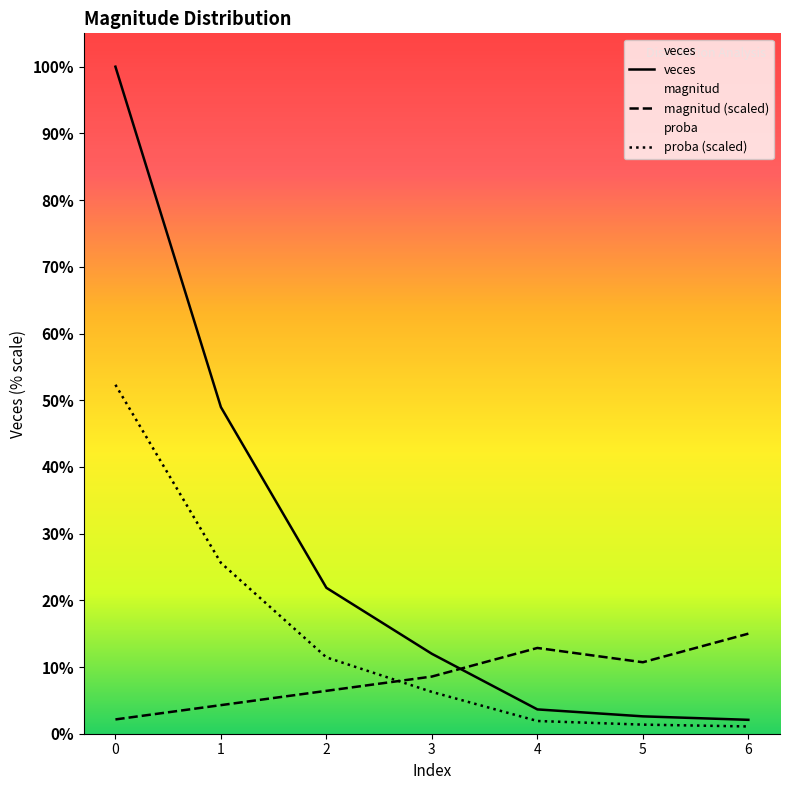

What is the difference between the maximum and minimum values in the proba series?

98.4